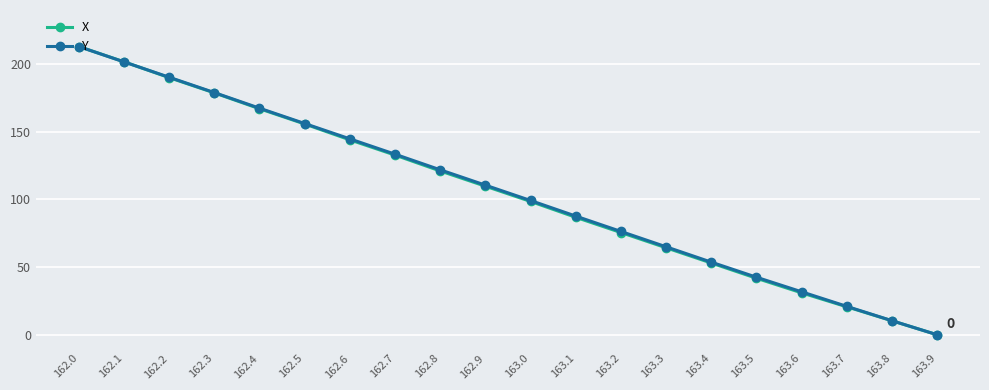

What is the label of the 16th point from the left?

163.5